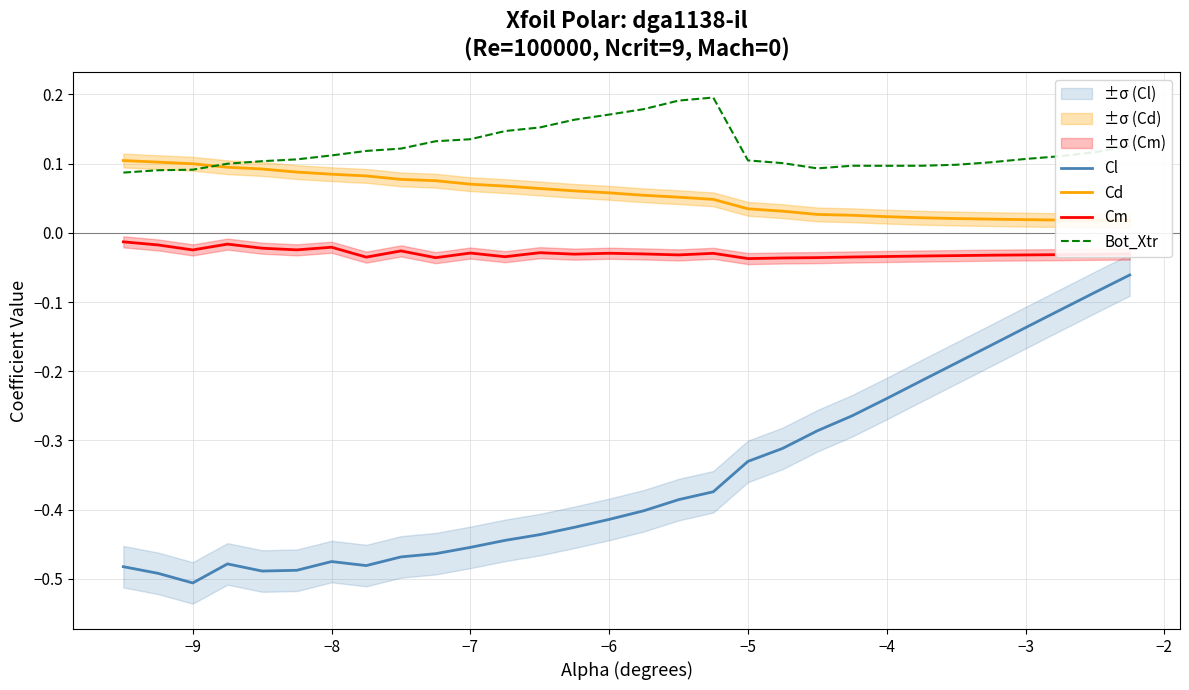

At how many categories does at least one series exceed 0?

30